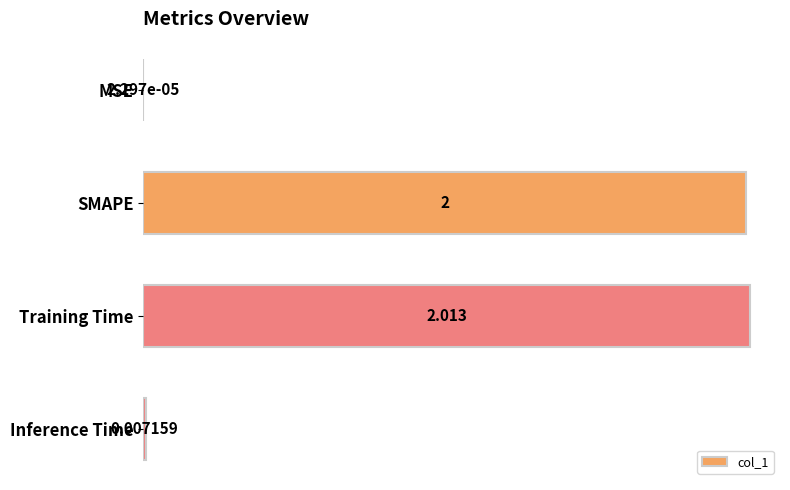

What is the sum of all values?

4.0